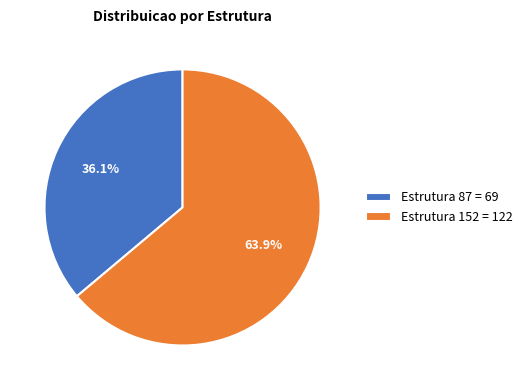

What portion of the pie excludes Estrutura 87 = 69?

63.9%